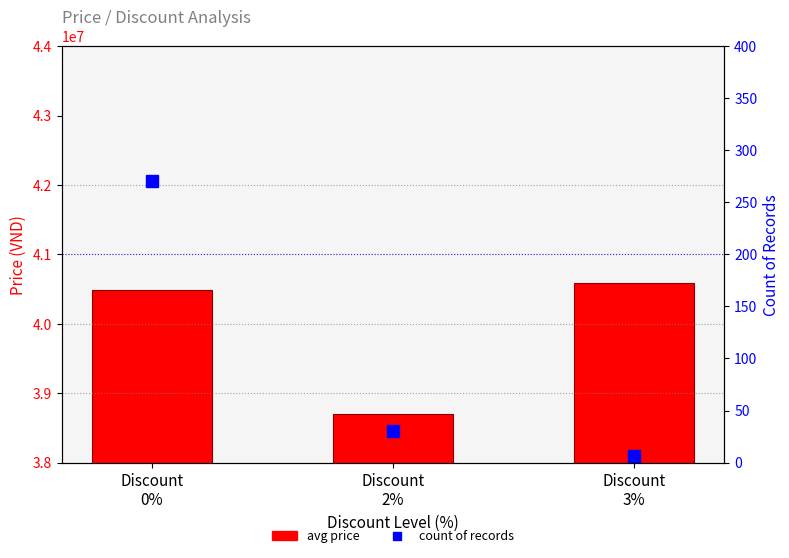

Reading right to left, extract all data points from this chart.

Avg Price: 40589000	38694250	40489350
Count: 6	30	270